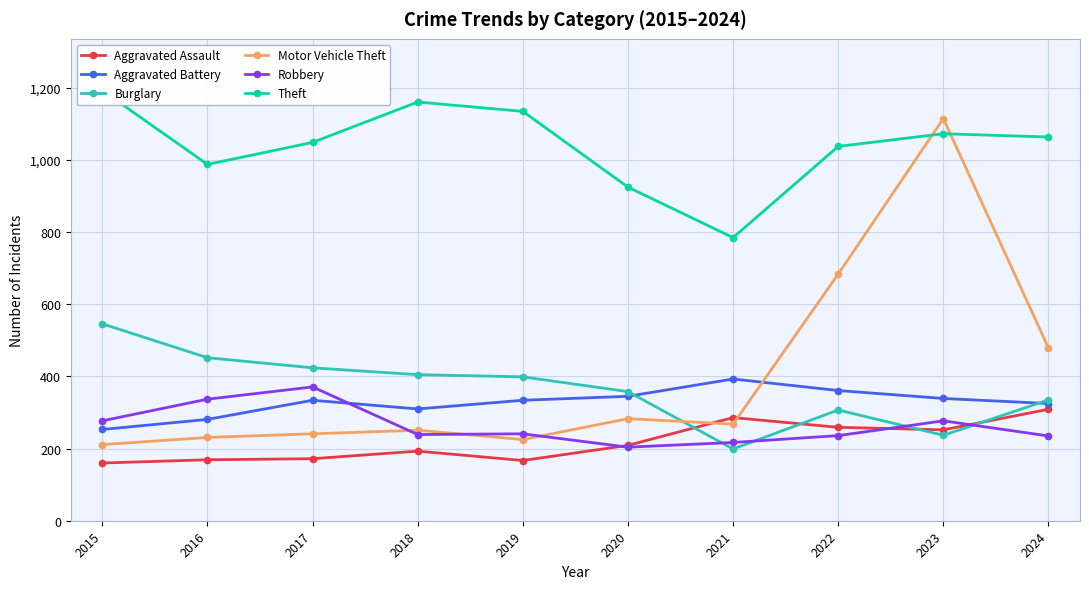

What is the difference between the highest and lowest values at 2015?

1033